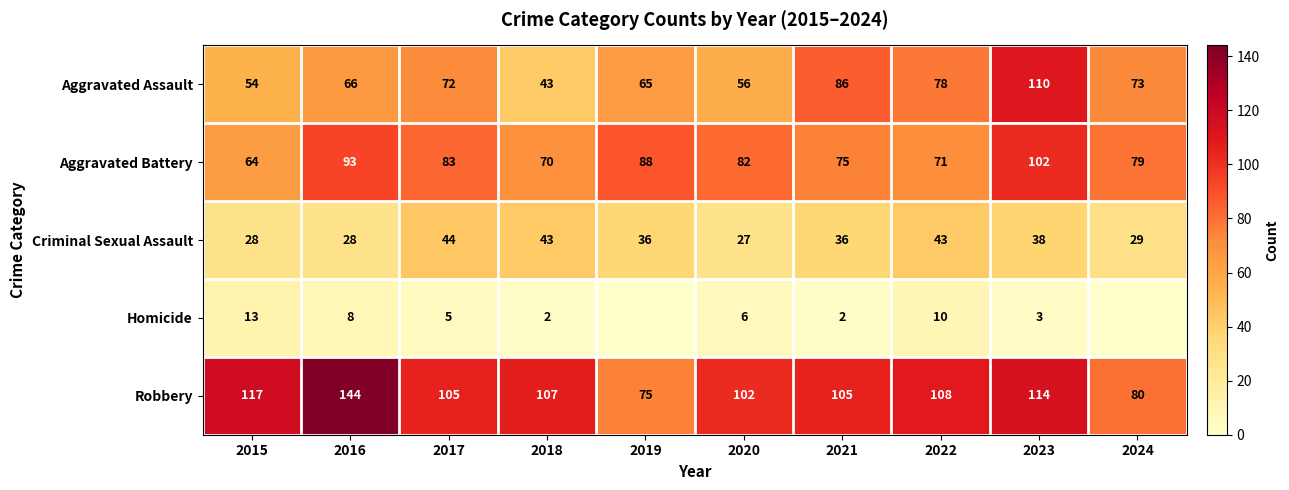

Read the Criminal Sexual Assault value at 2023.

38